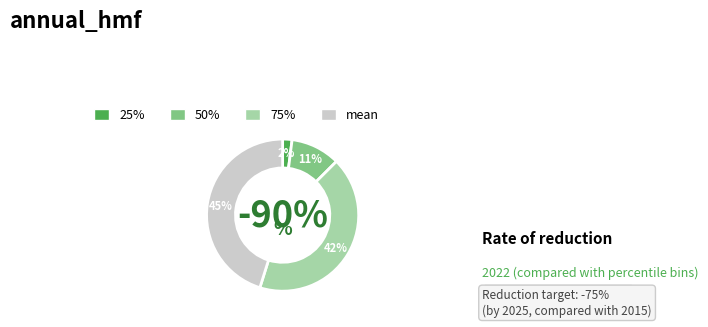

Do mean and 25% together represent more than half of the pie?

No